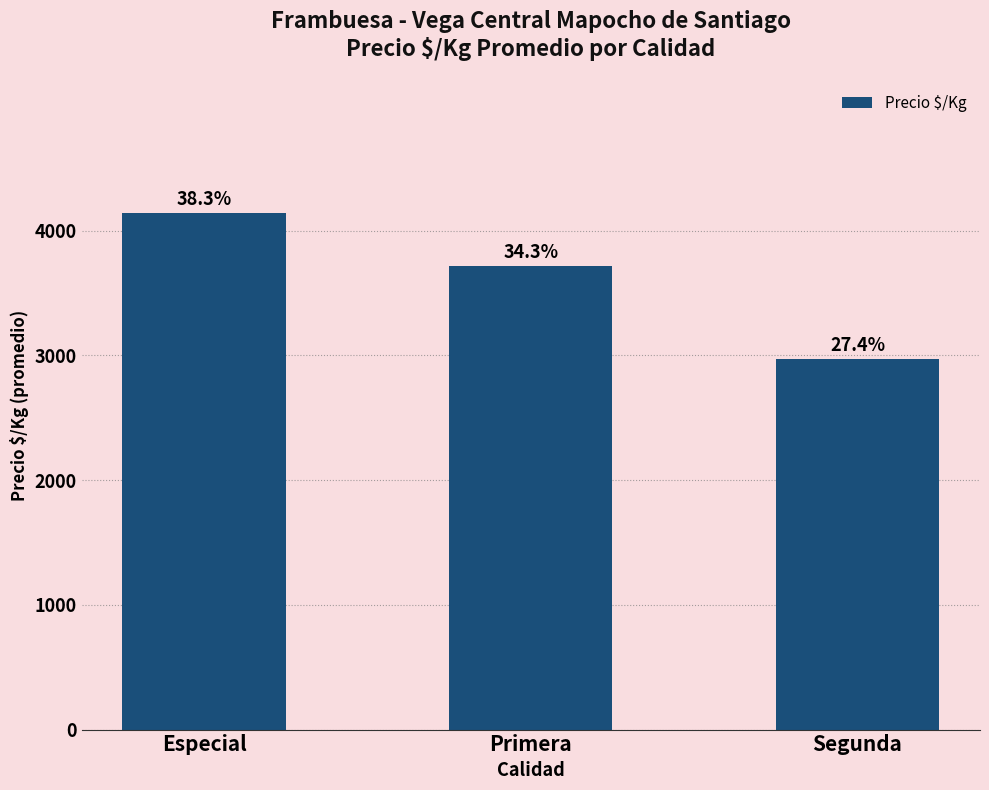

How many bars are there in total?

3